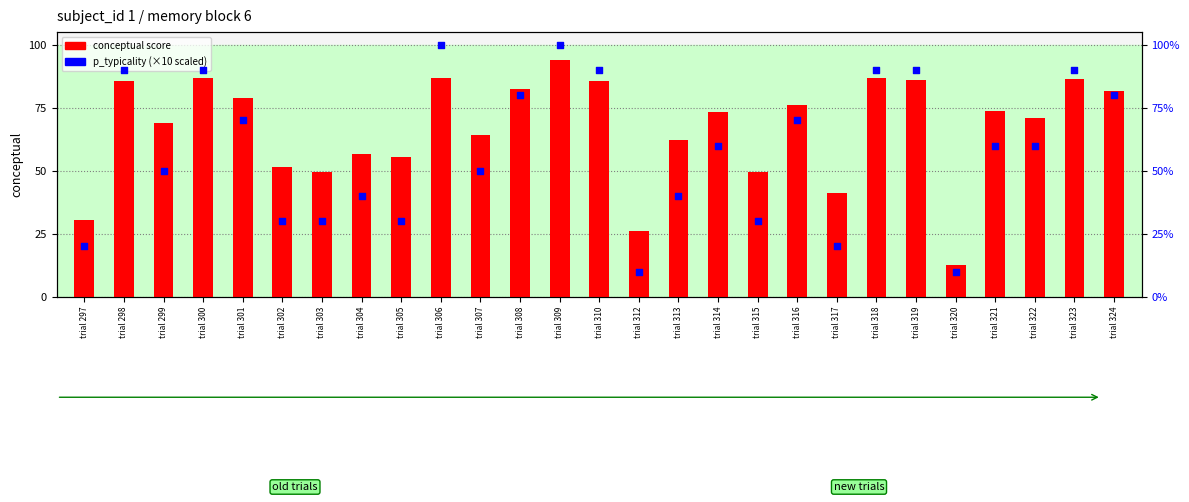

Which series has the largest total across all categories?

conceptual score